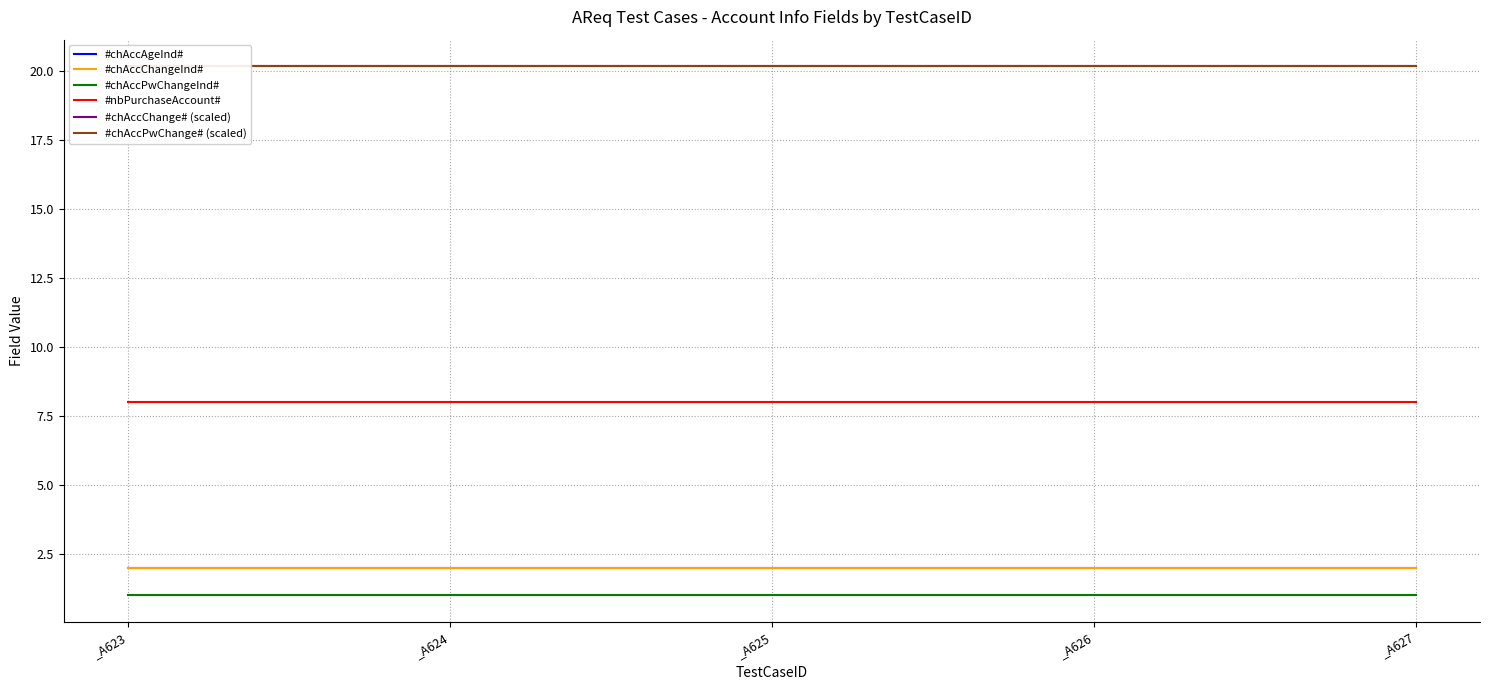

Reading right to left, what are all the values shown in this chart?

#chAccAgeInd#: 2.0	2.0	2.0	2.0	2.0
#chAccChangeInd#: 2.0	2.0	2.0	2.0	2.0
#chAccPwChangeInd#: 1.0	1.0	1.0	1.0	1.0
#nbPurchaseAccount#: 8.0	8.0	8.0	8.0	8.0
#chAccChange# (scaled): 20.2	20.2	20.2	20.2	20.2
#chAccPwChange# (scaled): 20.2	20.2	20.2	20.2	20.2